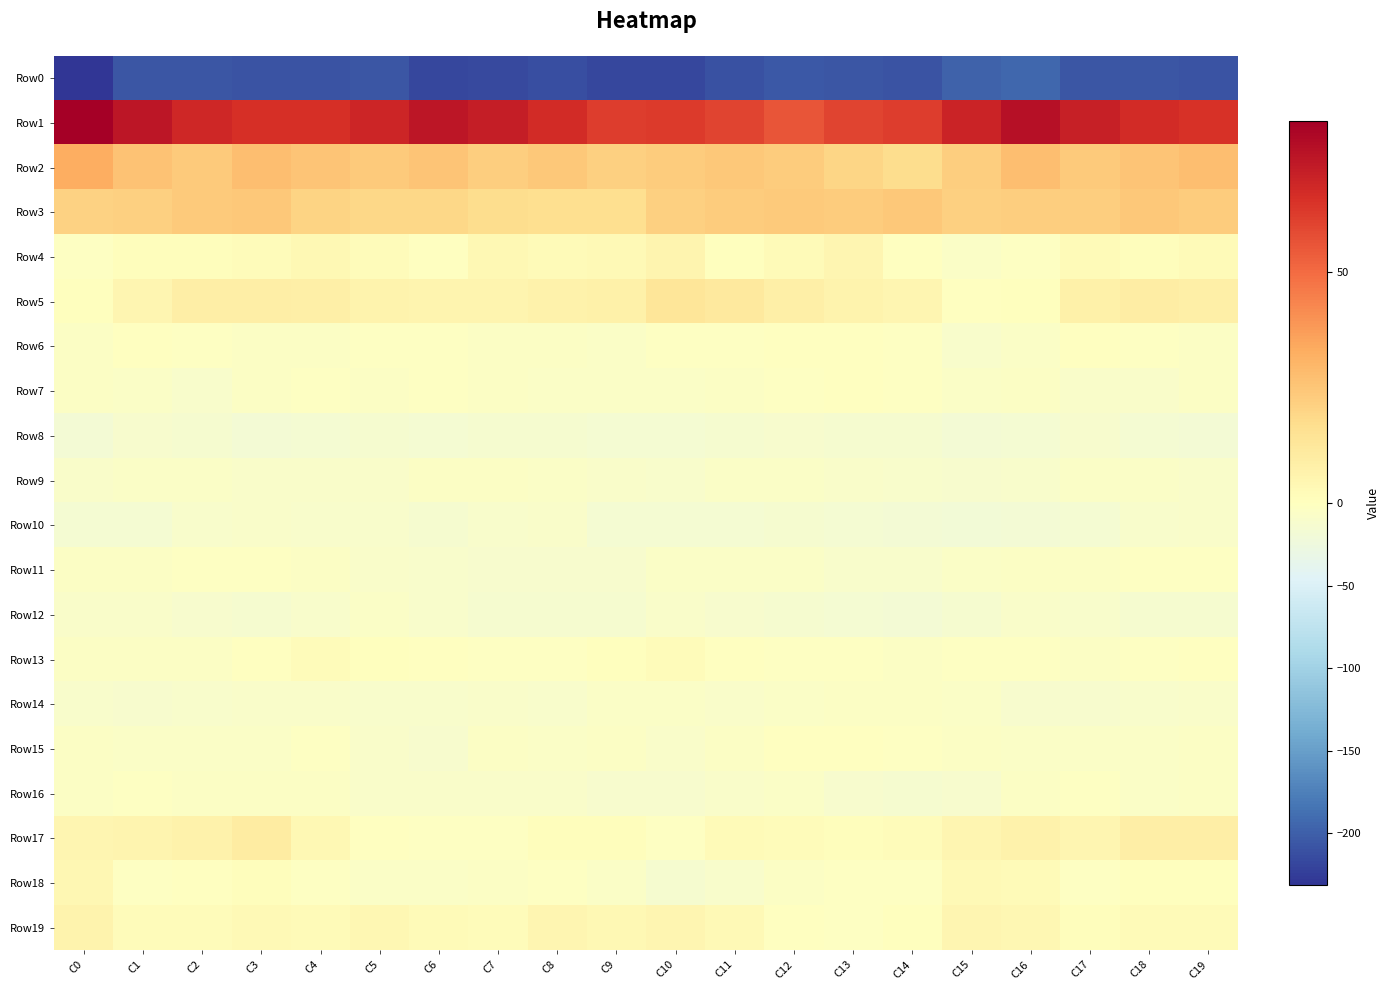

Which category has the lowest value across all series?

C0